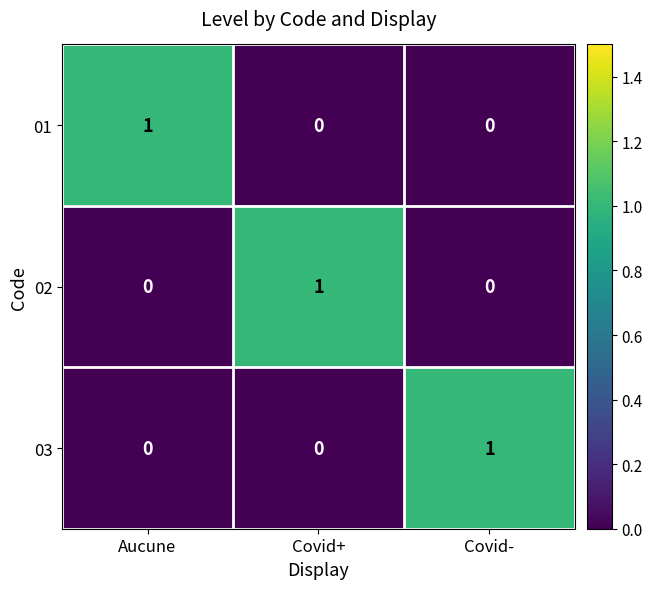

Which category has the highest value in the 01 series?

Aucune